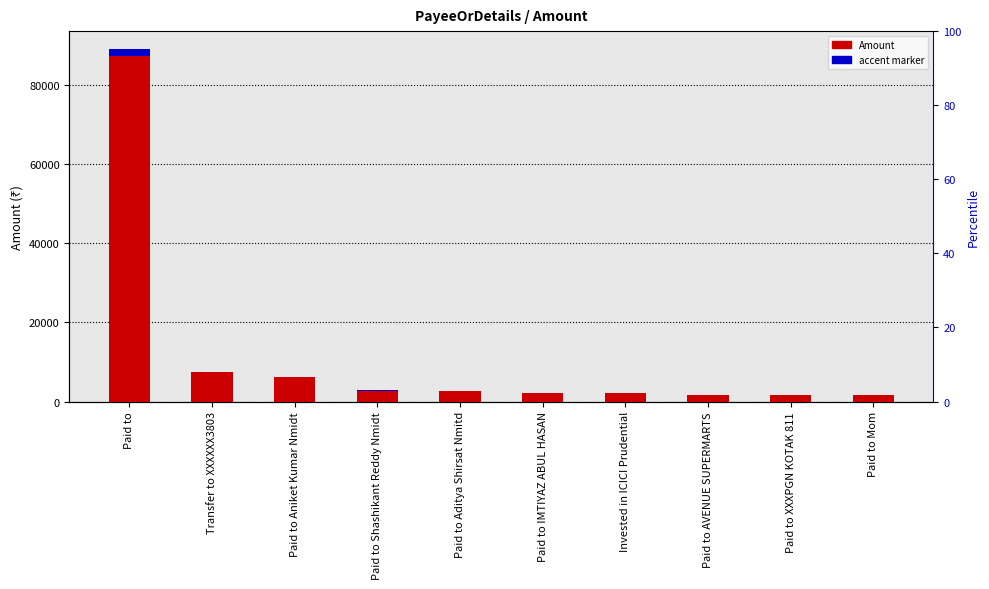

What is the difference between the maximum and second lowest values in the accent marker series?

1749.1